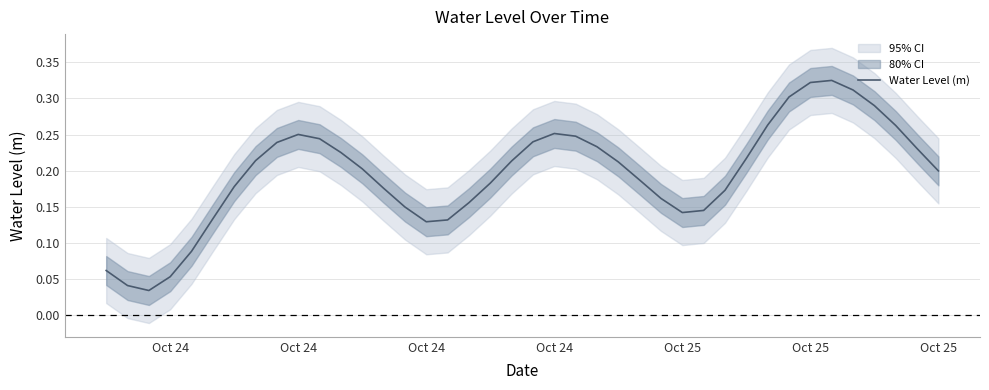

What is the greatest value displayed?

0.3